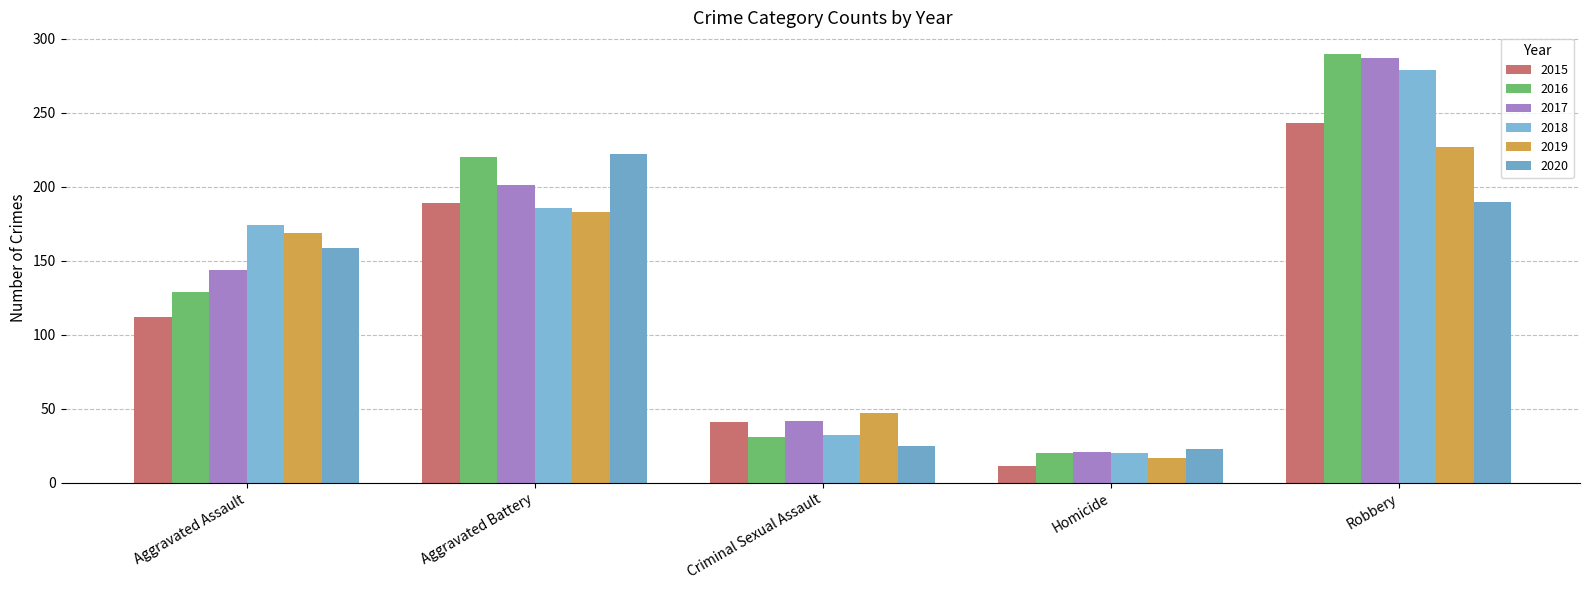

At Homicide, list the series in order from smallest to largest.

2015, 2019, 2016, 2018, 2017, 2020